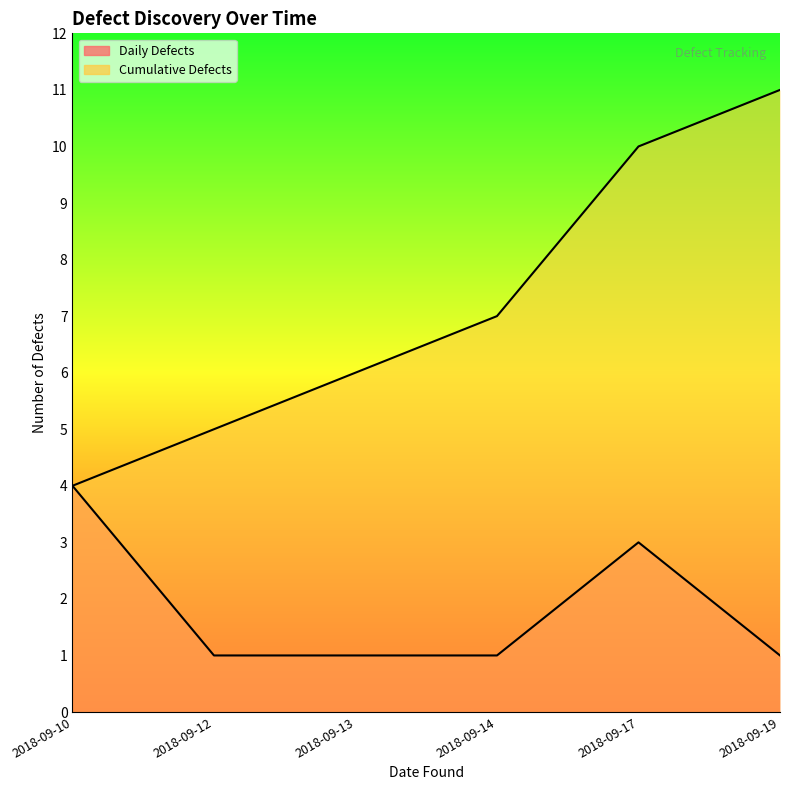

What is the greatest value displayed?

11